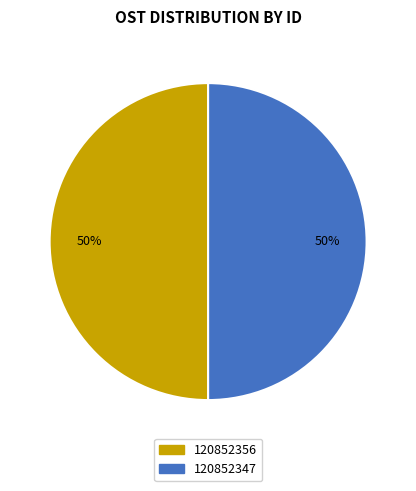

What is the ratio of the value at 120852347 to the value at 120852356?

1.0